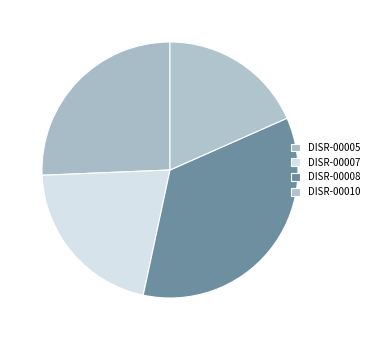

How many segments does this pie chart have?

4